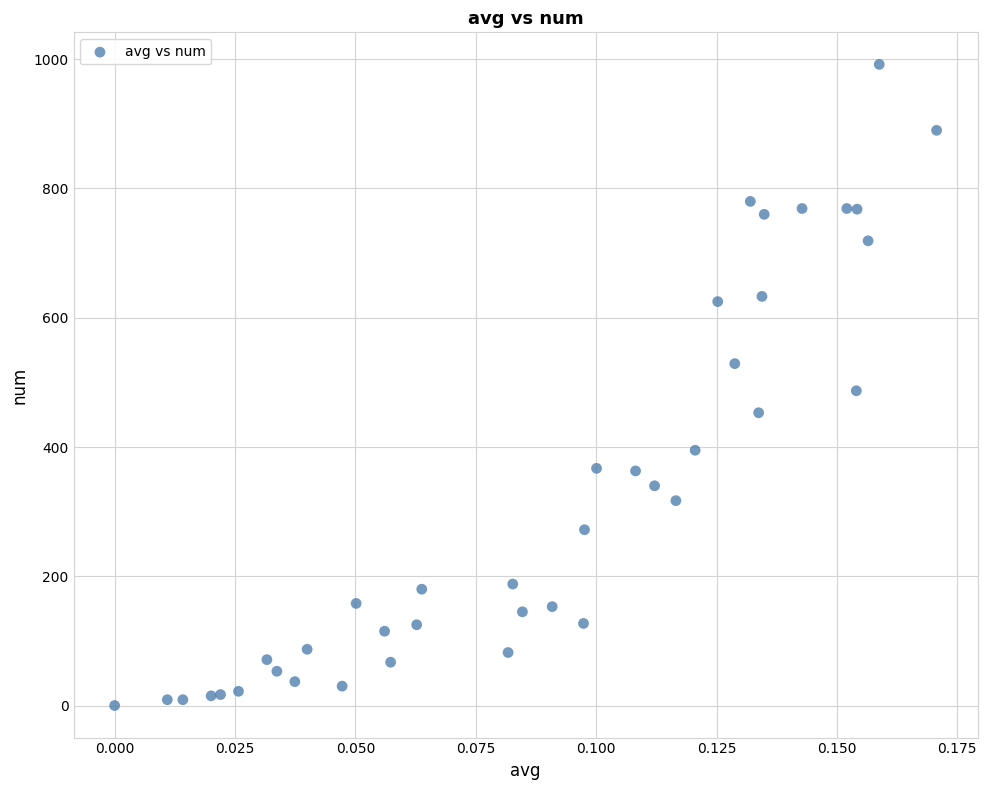

What is the range of Y values (max minus min)?

992